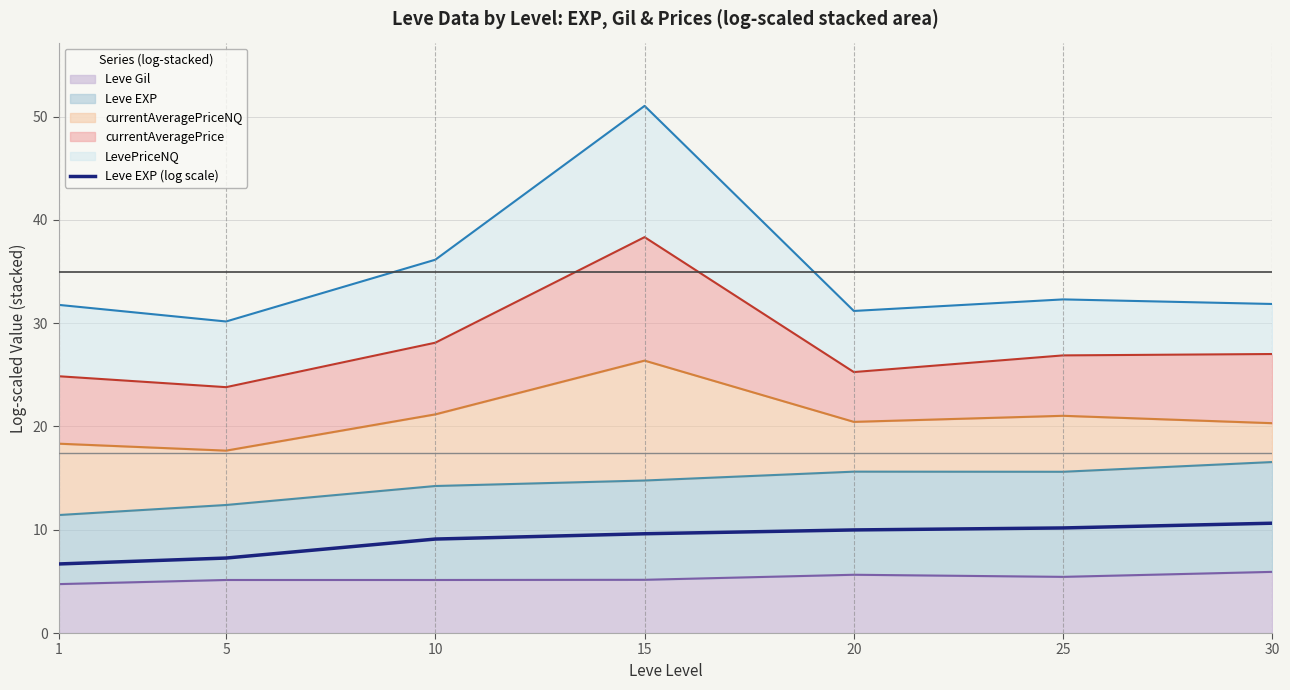

At which label does the data first exceed 9?

10